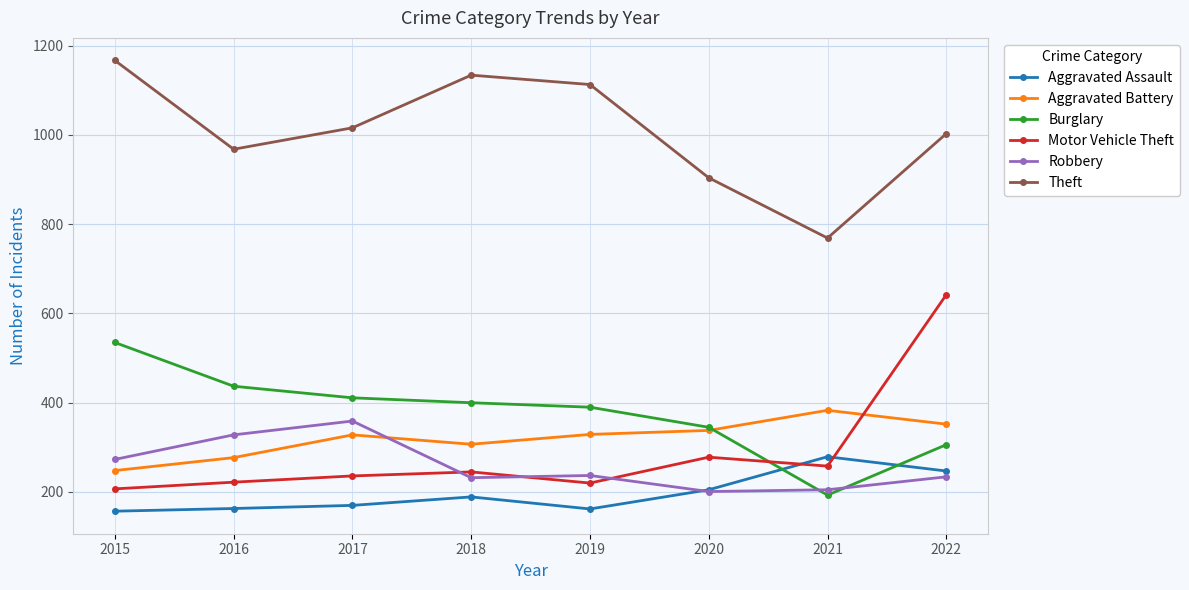

True or false: Robbery has more than 0 interior local peaks.

True